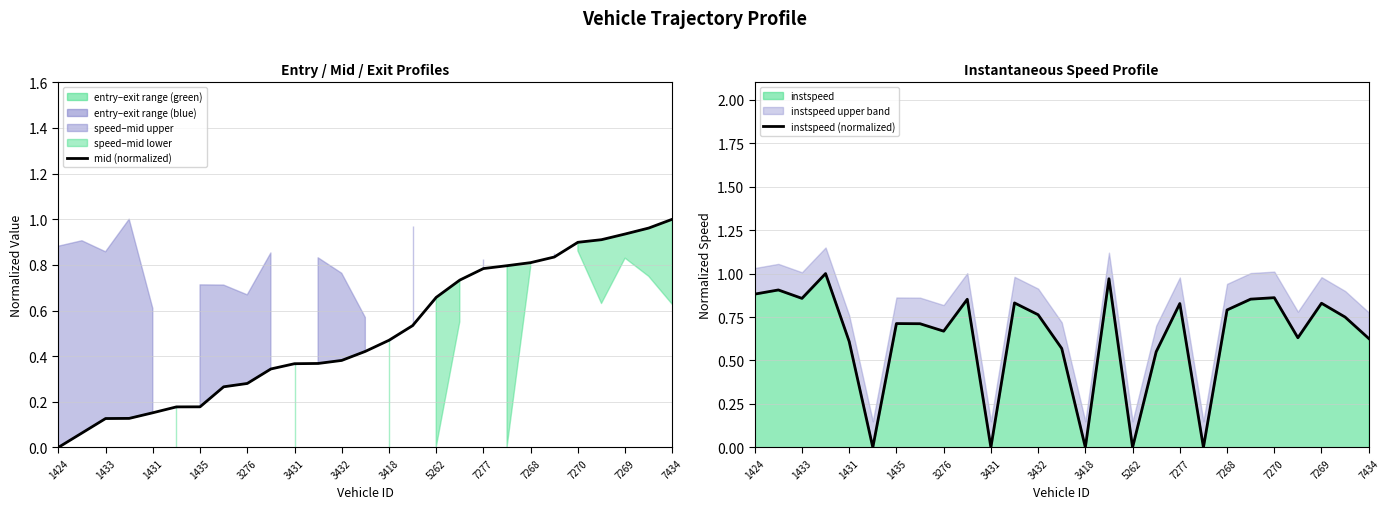

What is the total value across all series at 17?

1.3